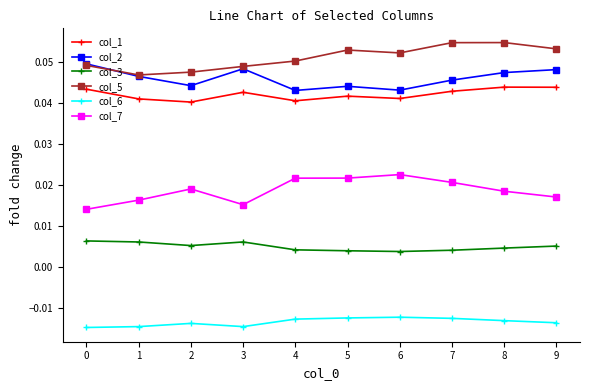

True or false: col_2 has a value of 0.1 at 4.

False